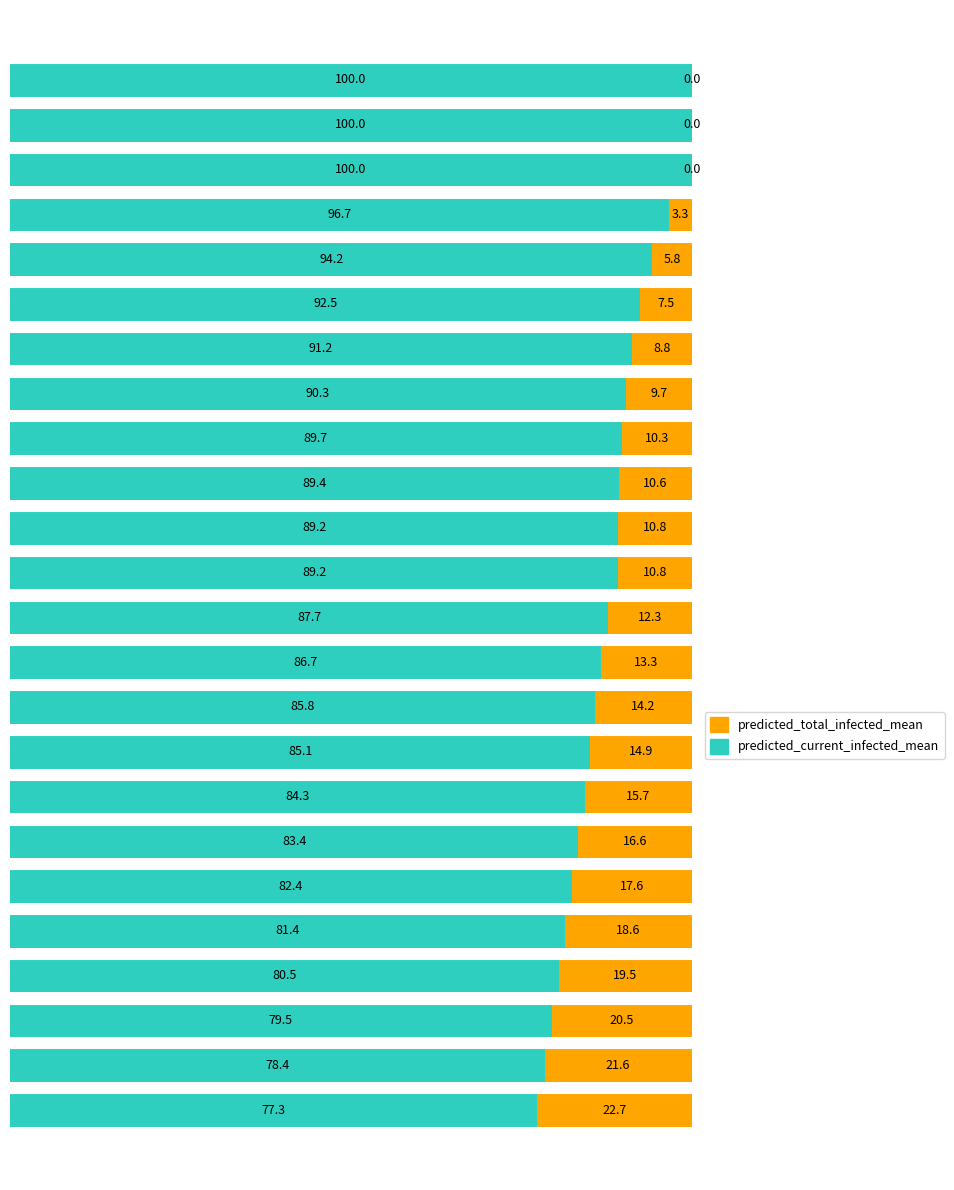

What are all the series names shown in the legend?

predicted_total_infected_mean, predicted_current_infected_mean